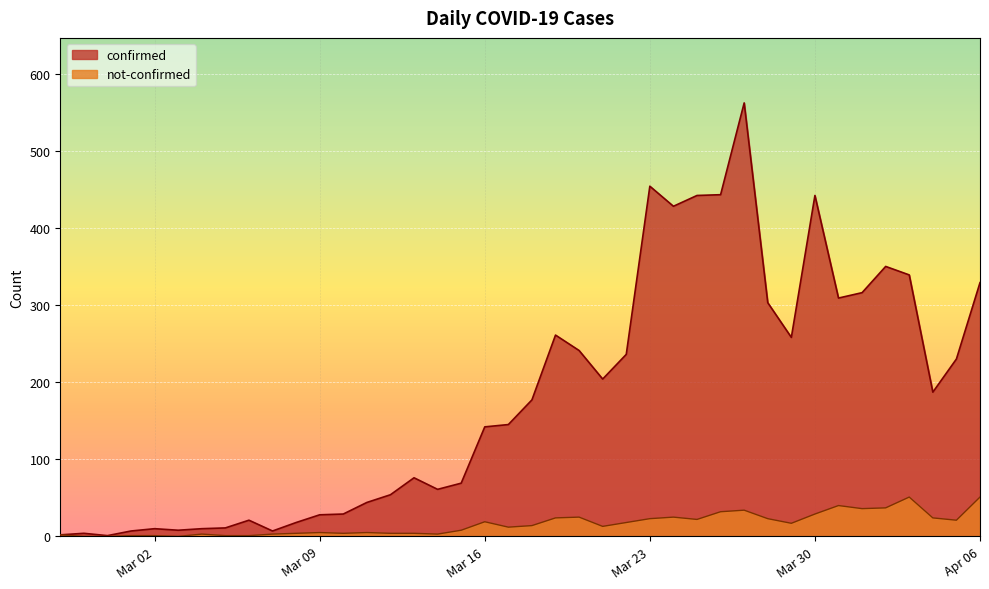

What position from the right is 2020-03-21?

17